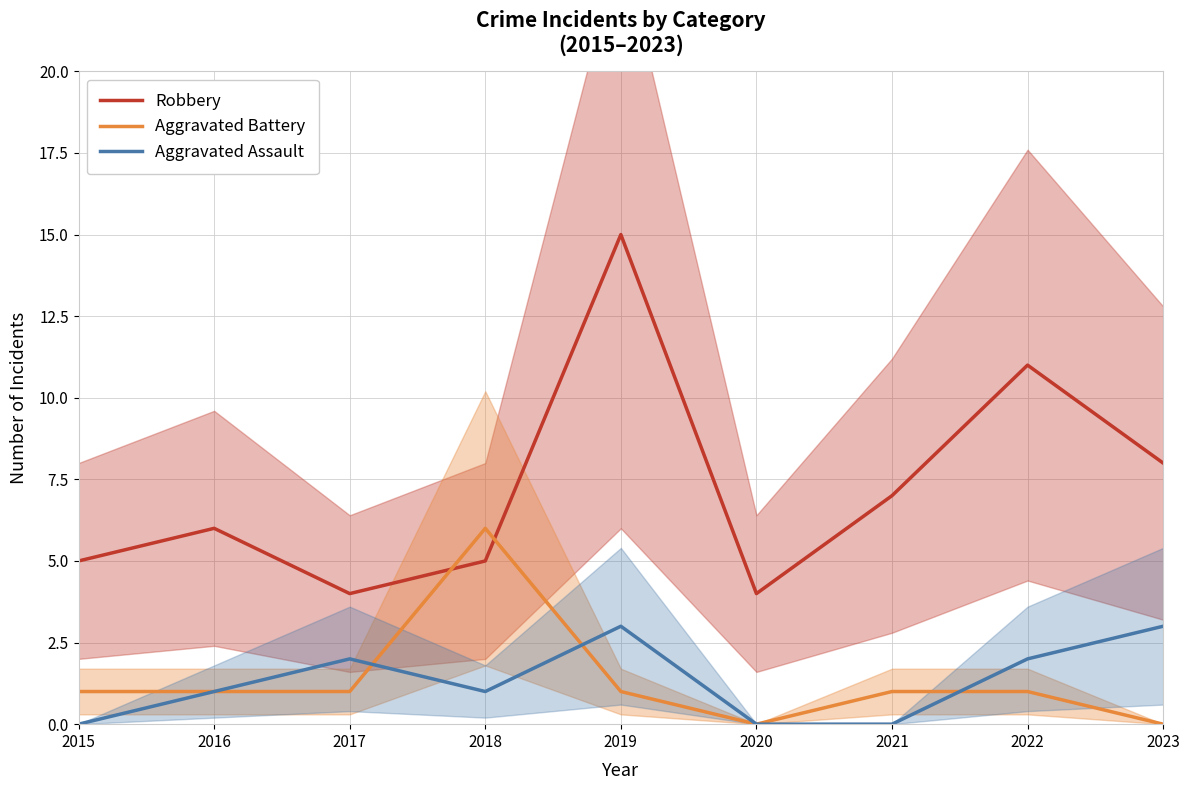

What is the value of the Robbery point at the 9th from the left?

8